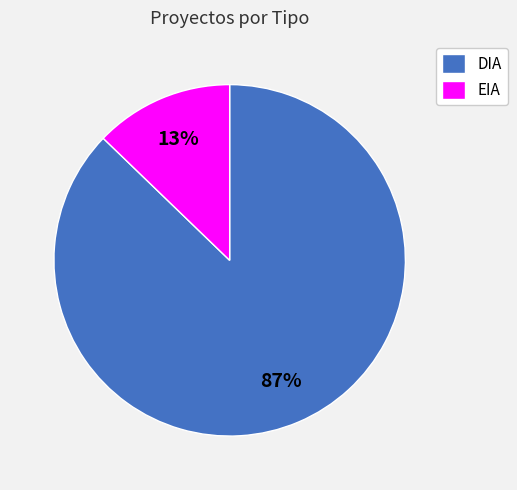

Is the sum of DIA and EIA greater than half?

Yes